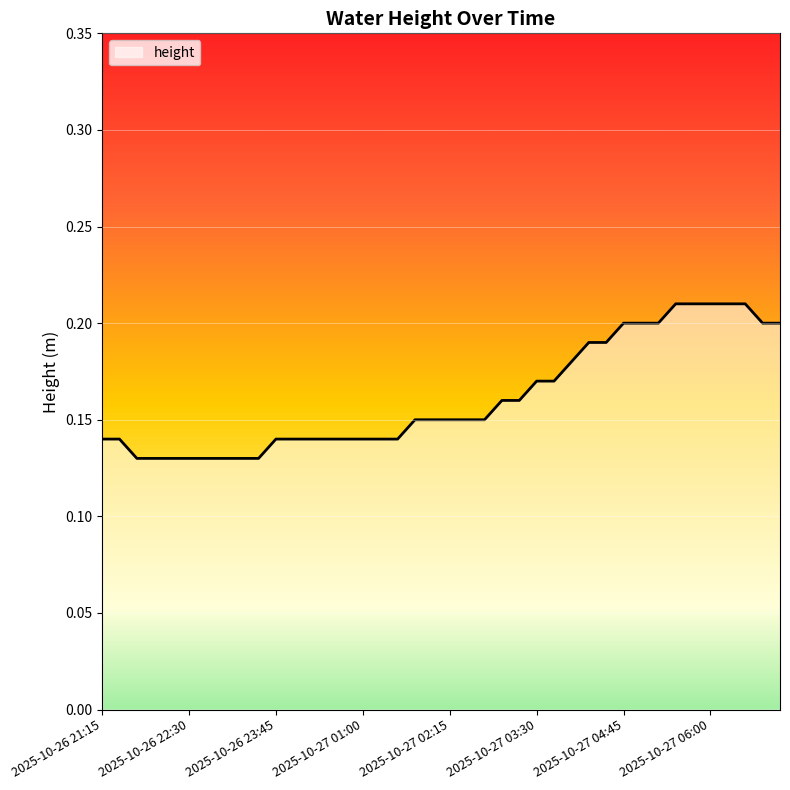

How many lines are shown in the chart?

1